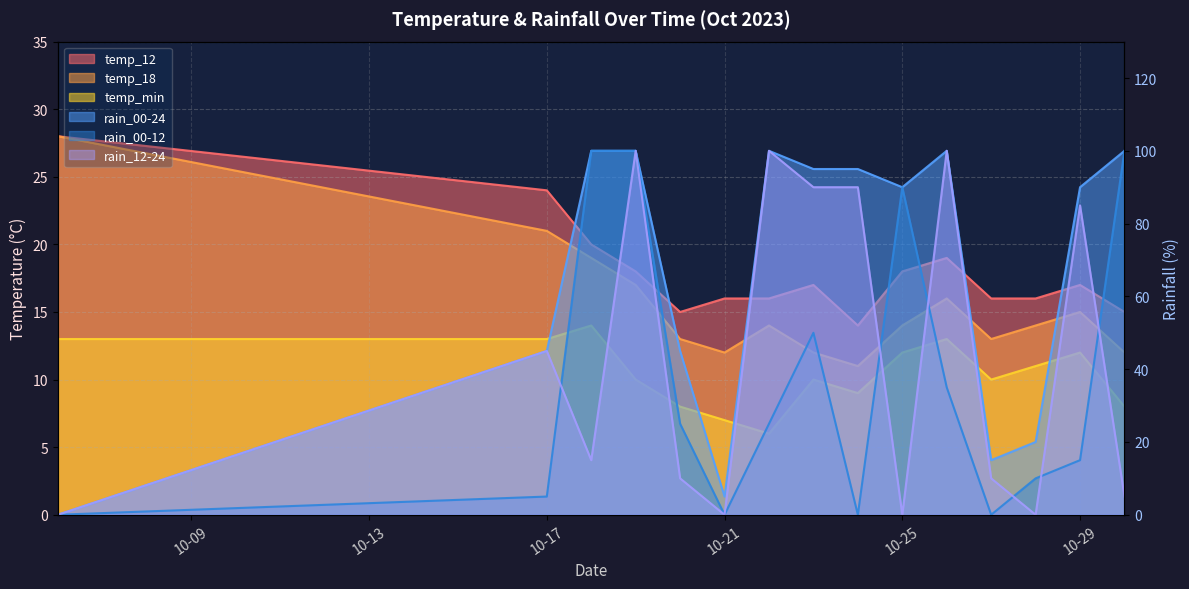

Which series changed the most between 2023-10-25 and 2023-10-26?

rain_12-24